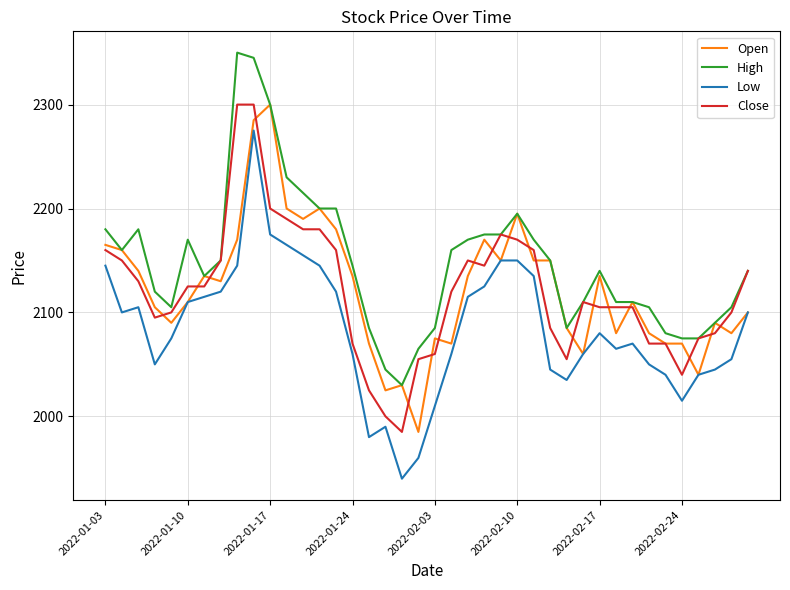

Reading left to right, transcribe all the data shown in this chart.

Open: 2165	2160	2140	2105	2090	2110	2135	2130	2170	2285	2300	2200	2190	2200	2180	2135	2070	2025	2030	1985	2075	2070	2135	2170	2150	2195	2150	2150	2085	2060	2135	2080	2110	2080	2070	2070	2040	2090	2080	2100
High: 2180	2160	2180	2120	2105	2170	2135	2150	2350	2345	2300	2230	2215	2200	2200	2145	2085	2045	2030	2065	2085	2160	2170	2175	2175	2195	2170	2150	2085	2110	2140	2110	2110	2105	2080	2075	2075	2090	2105	2140
Low: 2145	2100	2105	2050	2075	2110	2115	2120	2145	2275	2175	2165	2155	2145	2120	2060	1980	1990	1940	1960	2010	2060	2115	2125	2150	2150	2135	2045	2035	2060	2080	2065	2070	2050	2040	2015	2040	2045	2055	2100
Close: 2160	2150	2130	2095	2100	2125	2125	2150	2300	2300	2200	2190	2180	2180	2160	2070	2025	2000	1985	2055	2060	2120	2150	2145	2175	2170	2160	2085	2055	2110	2105	2105	2105	2070	2070	2040	2075	2080	2100	2140